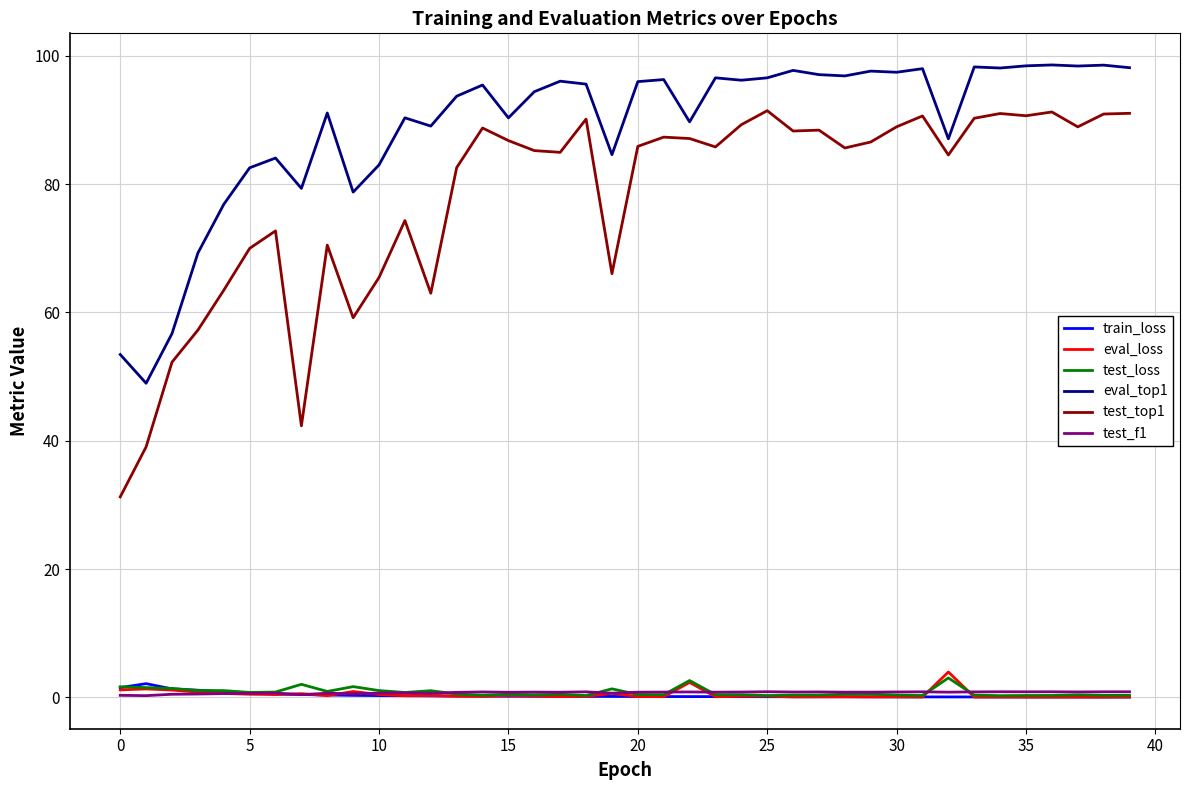

What is the greatest value displayed?

98.6